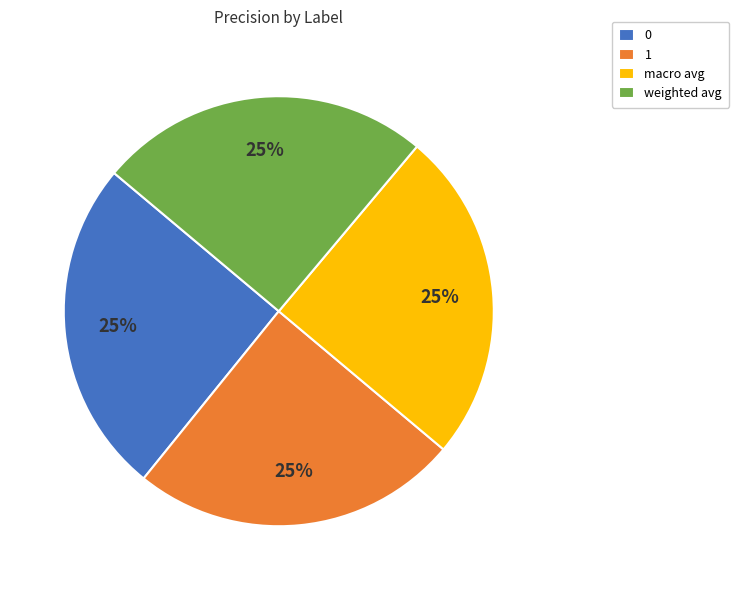

To the nearest percent, what is the combined percentage of weighted avg and macro avg?

50%